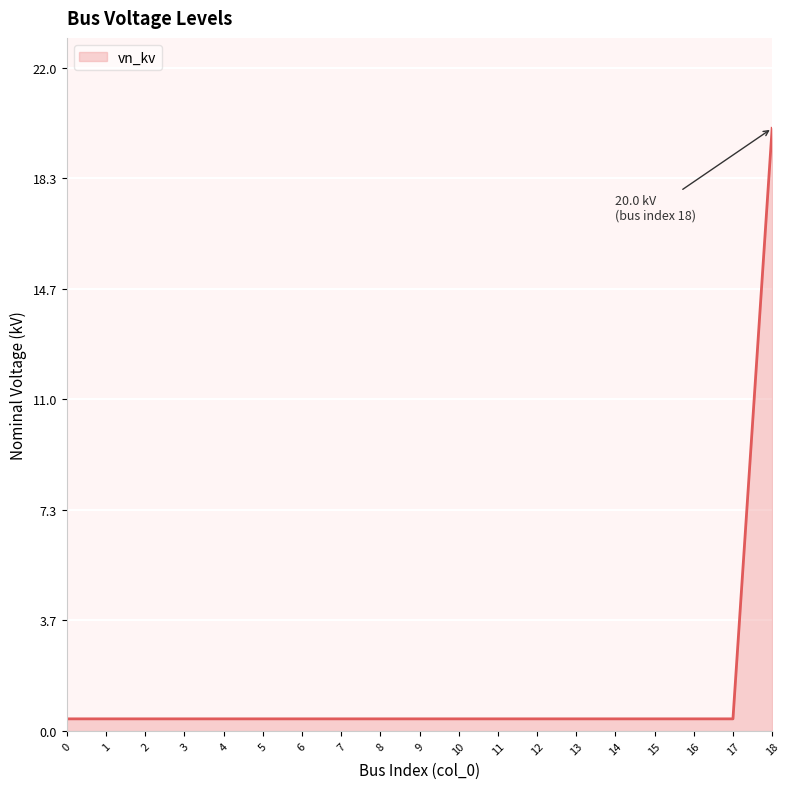

Reading left to right, transcribe all the data shown in this chart.

0.4	0.4	0.4	0.4	0.4	0.4	0.4	0.4	0.4	0.4	0.4	0.4	0.4	0.4	0.4	0.4	0.4	0.4	20.0